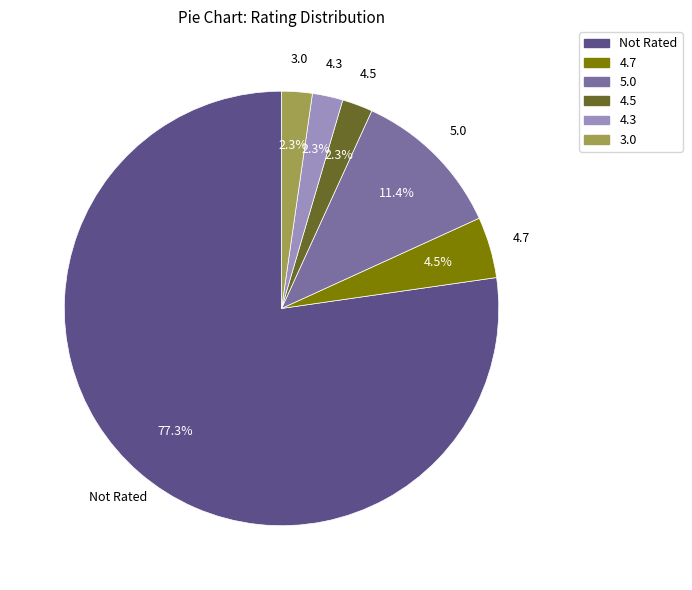

How many slices are in this pie chart?

6